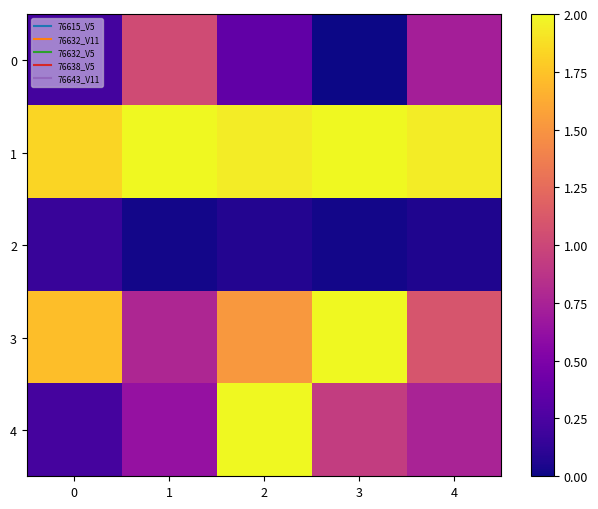

Which label corresponds to the smallest value in the chart?

3